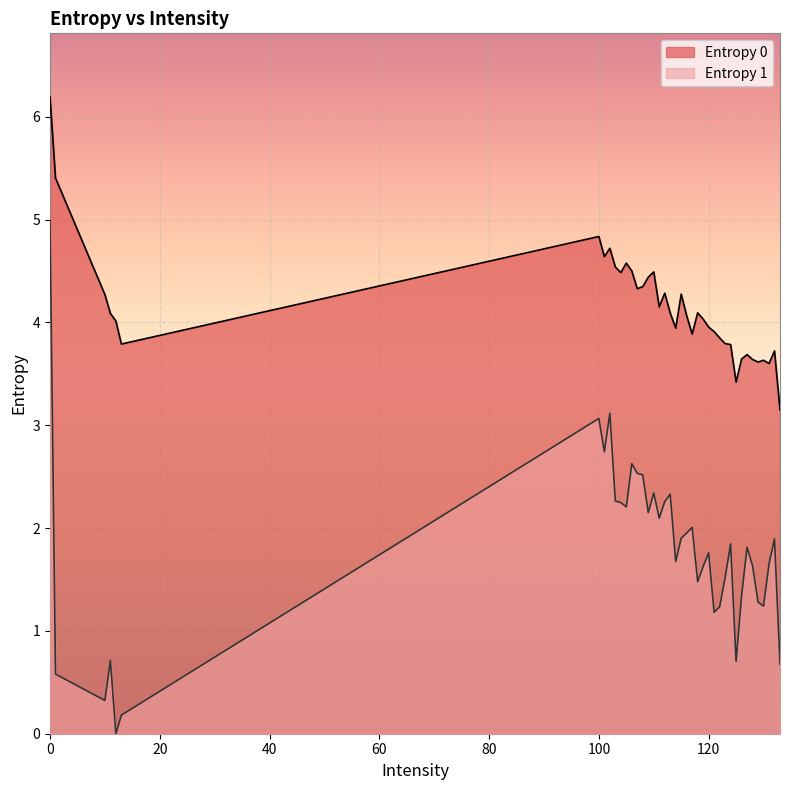

What is the label of the 12th point from the right?

123